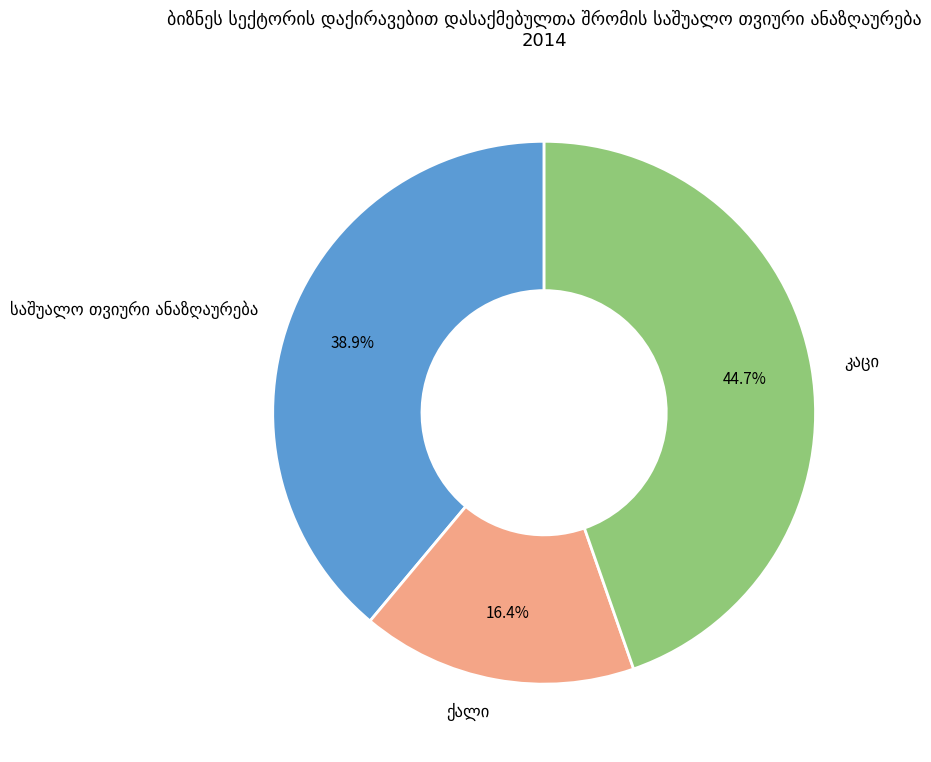

To the nearest percent, what is the average slice percentage?

33%